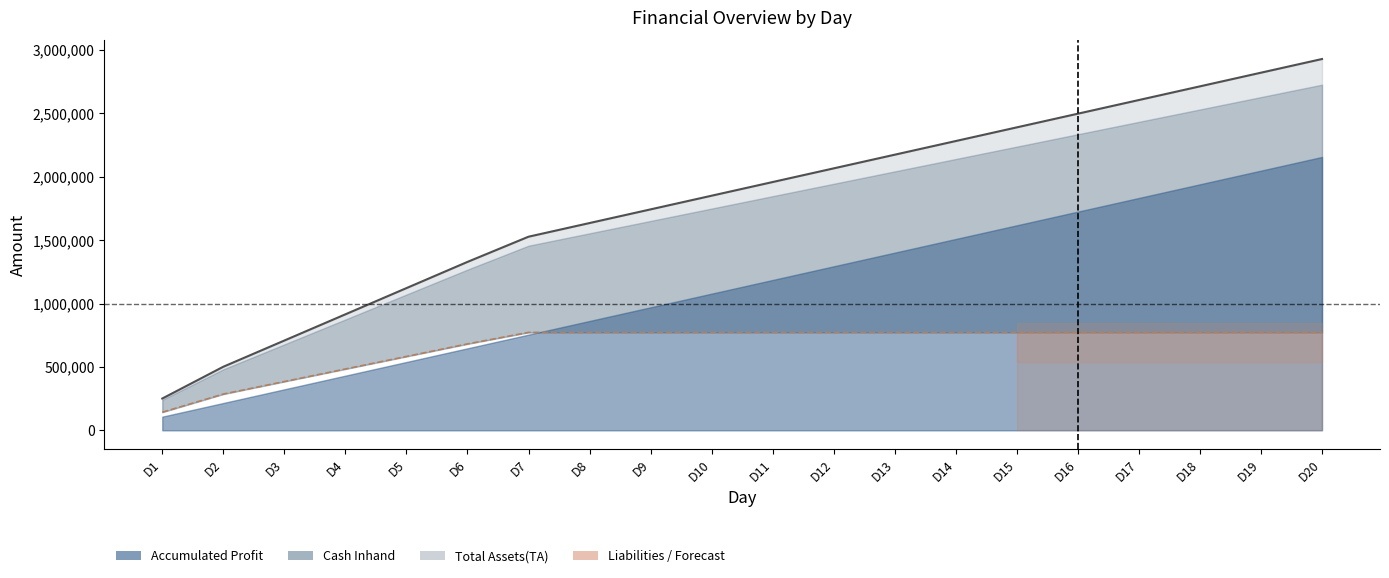

Which series has the largest total across all categories?

Total Assets(TA) line